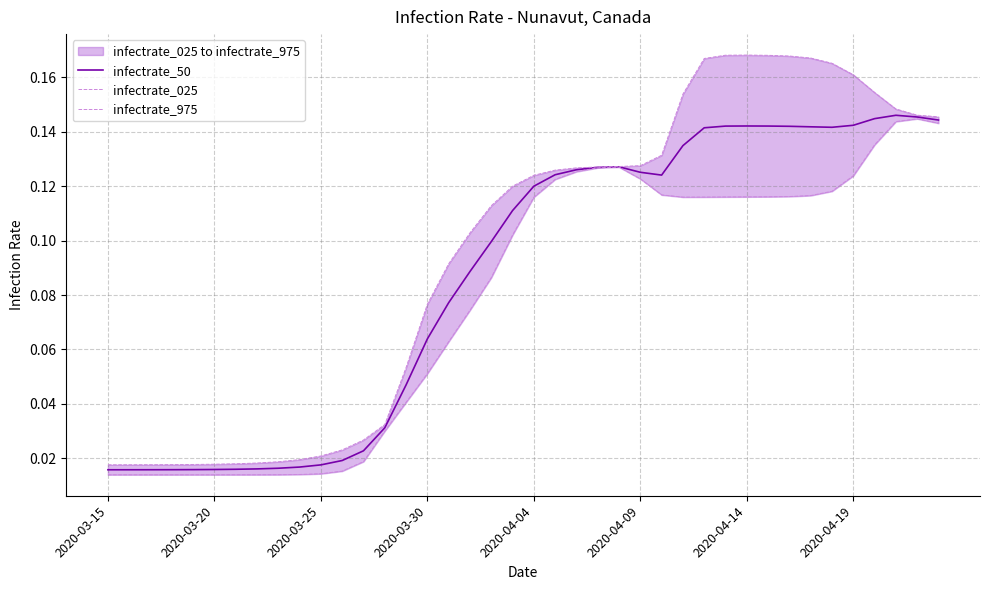

What are all the series names shown in the legend?

infectrate_50, infectrate_025, infectrate_975